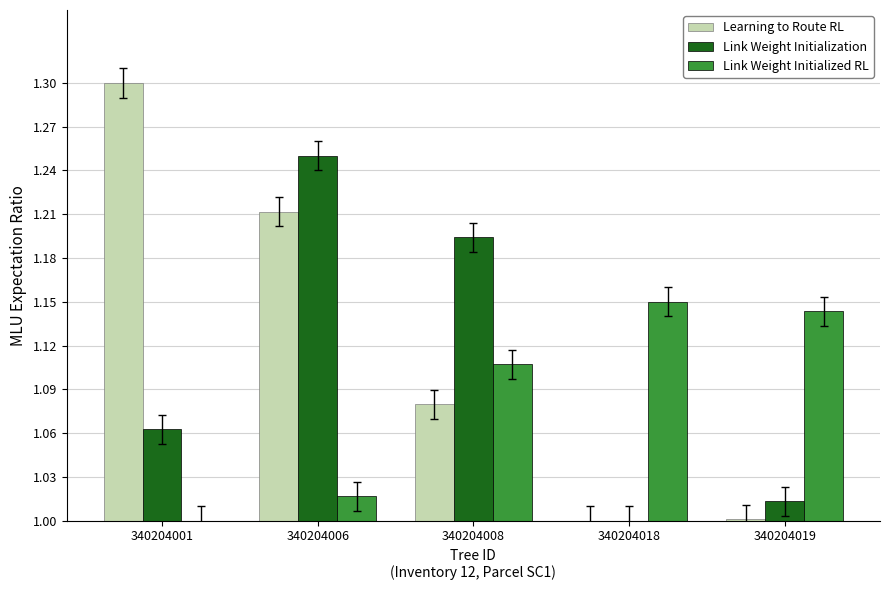

At which category is the sum across all series the highest?

340204006